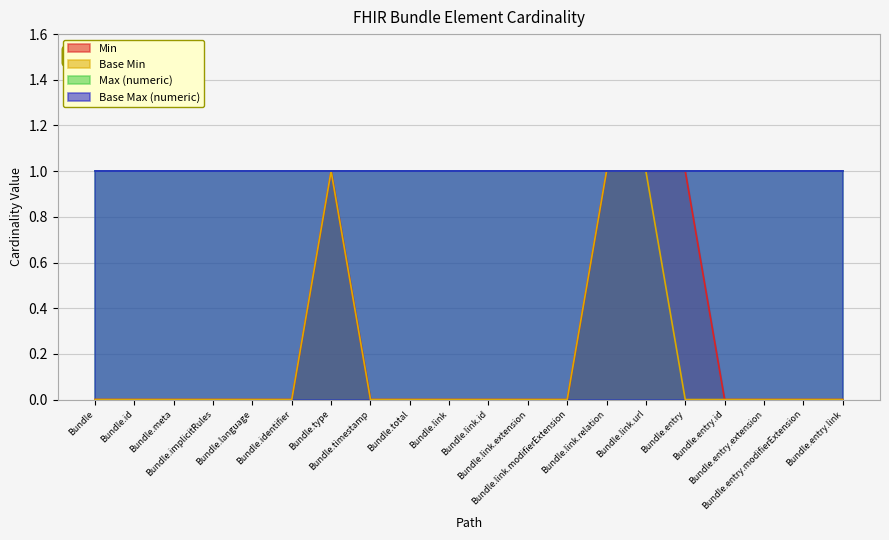

How many data points does each series have?

20